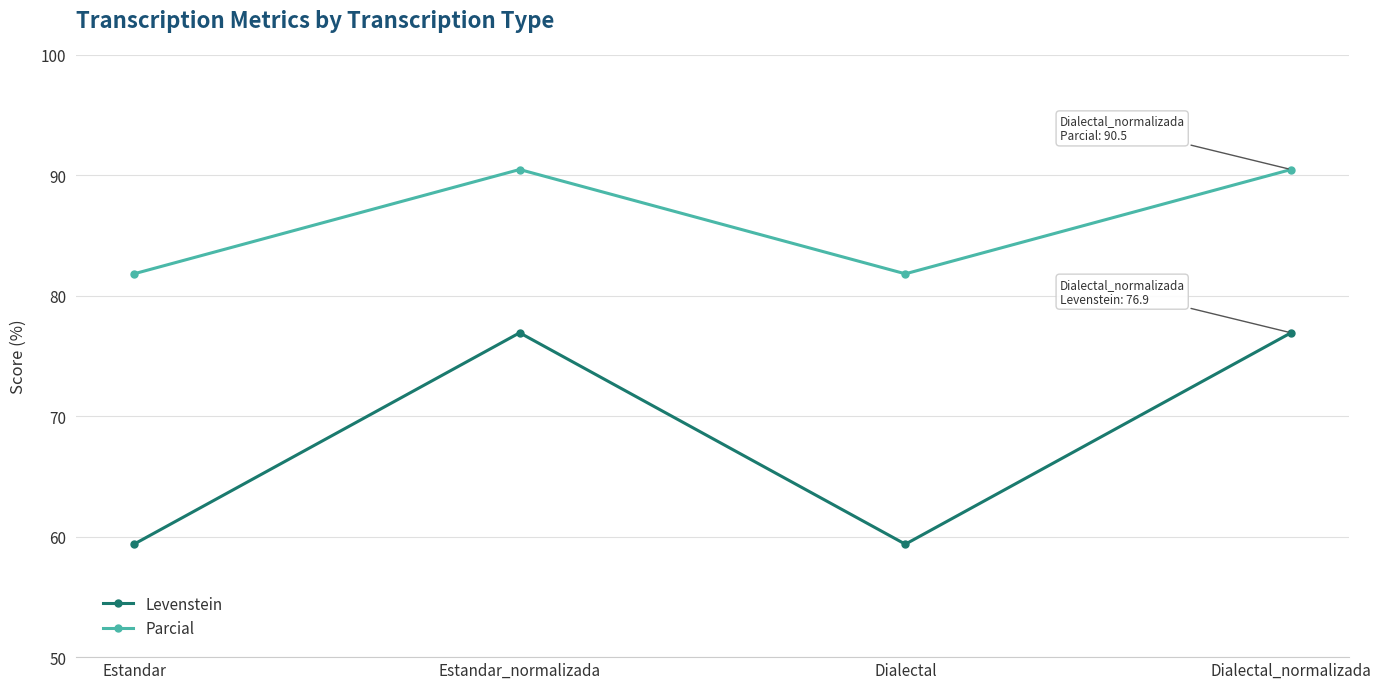

How many data points does each series have?

4